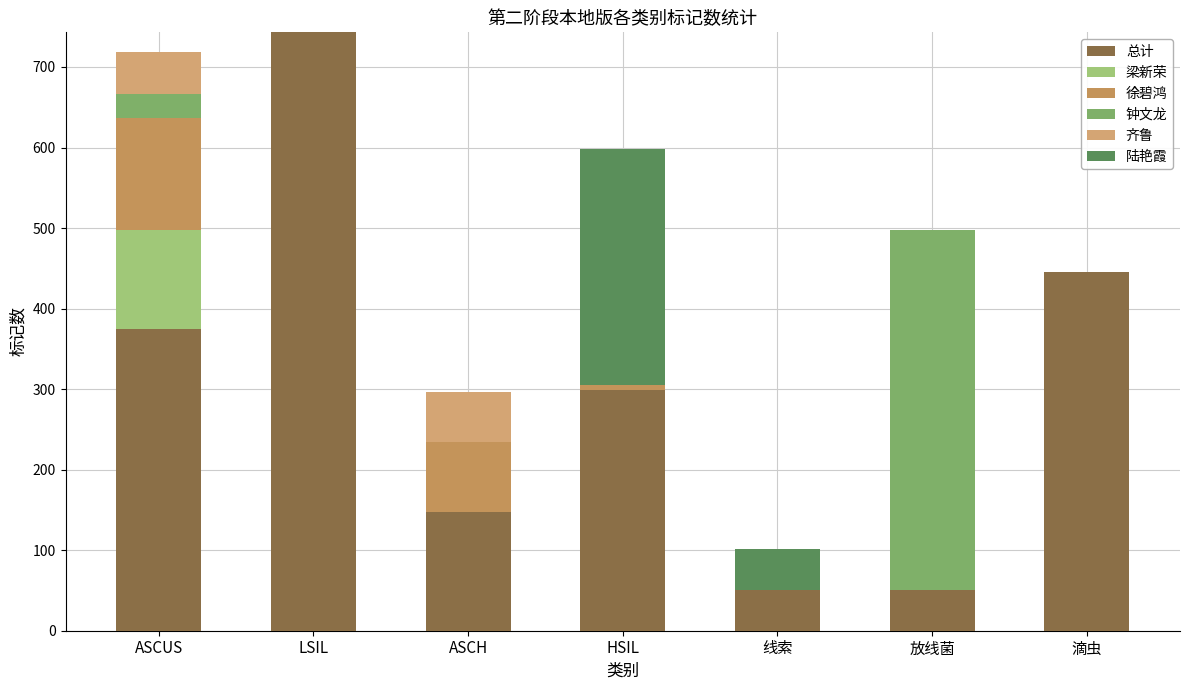

How many series are shown in this chart?

6